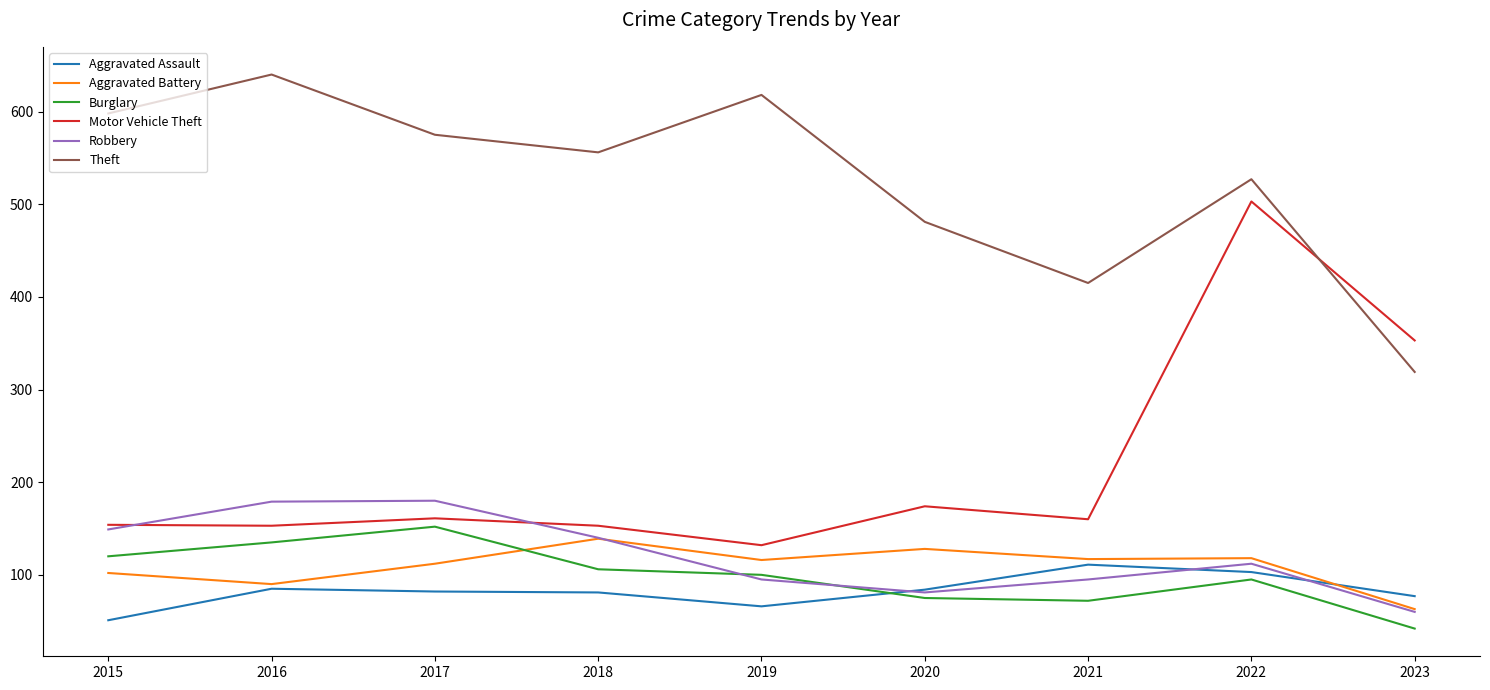

Does the chart have visible grid lines?

No